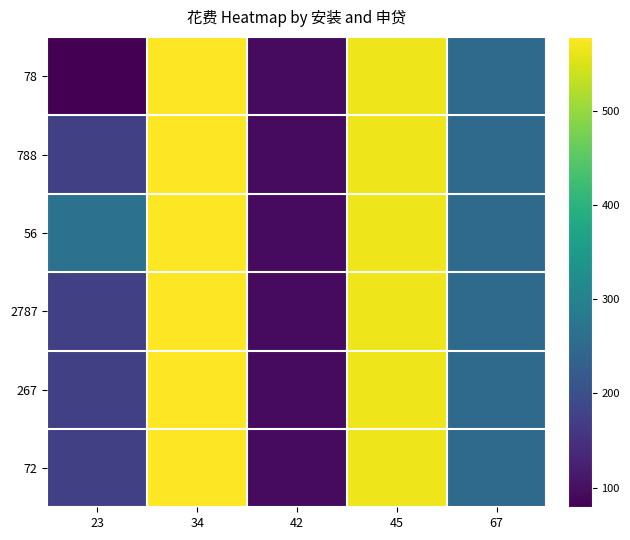

At which category is the sum across all series the highest?

34